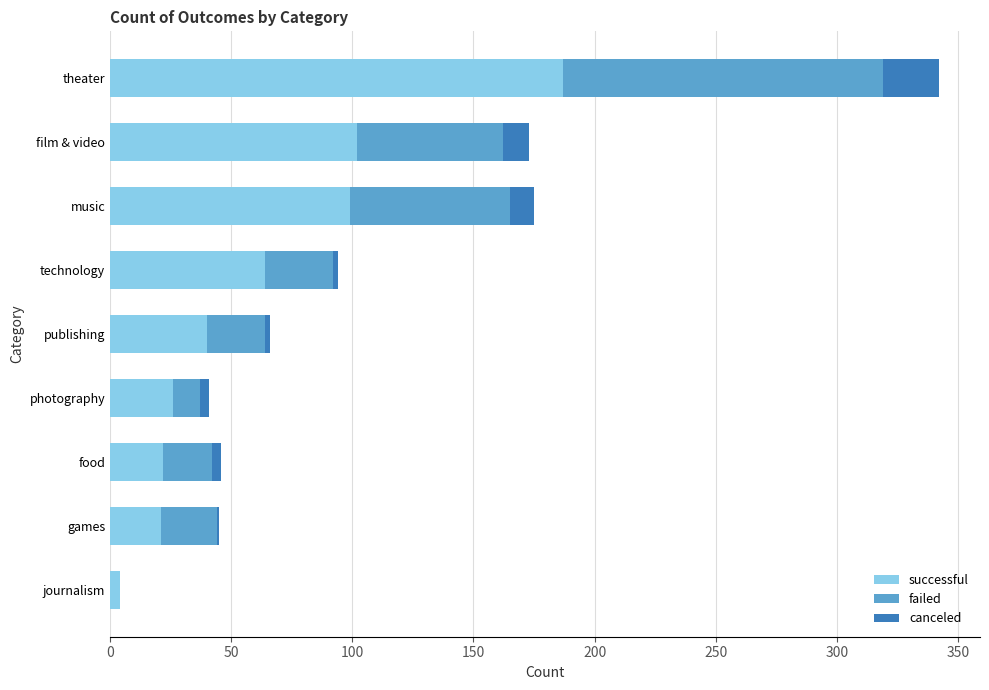

At which category is the sum across all series the highest?

theater